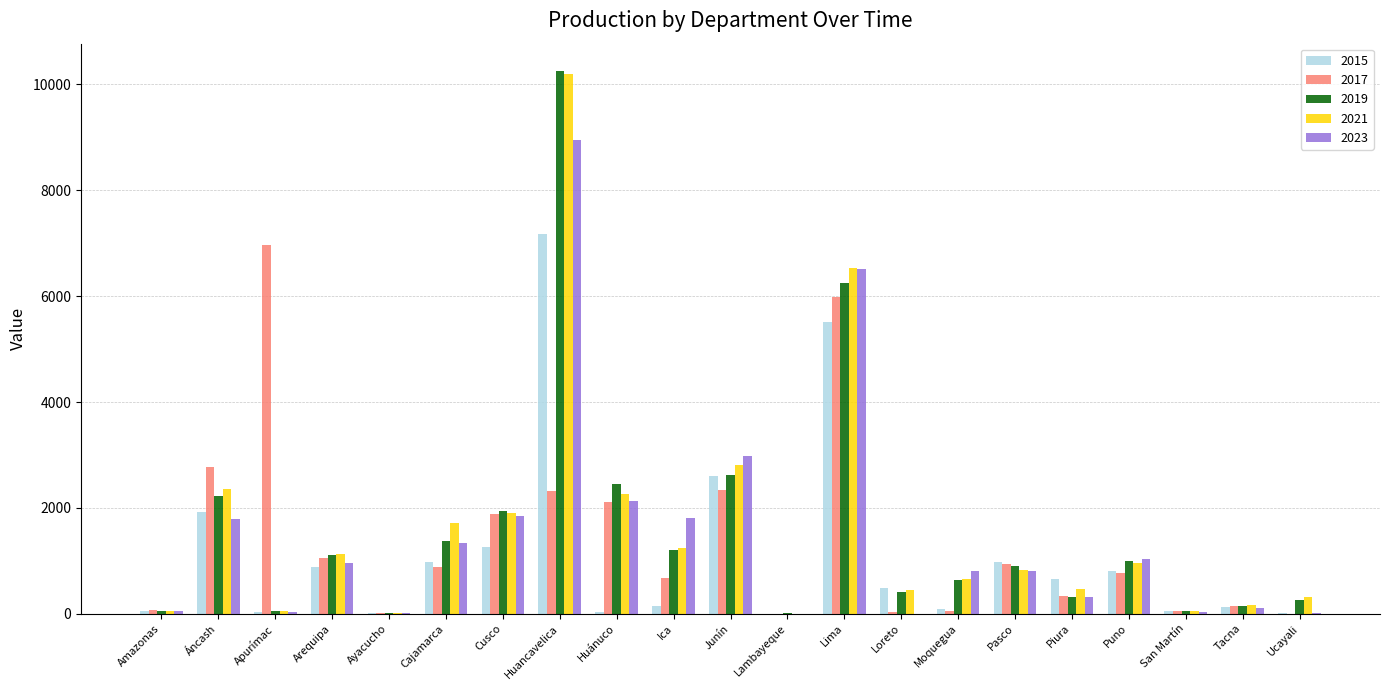

What is the total value across all series at Puno?

4562.1